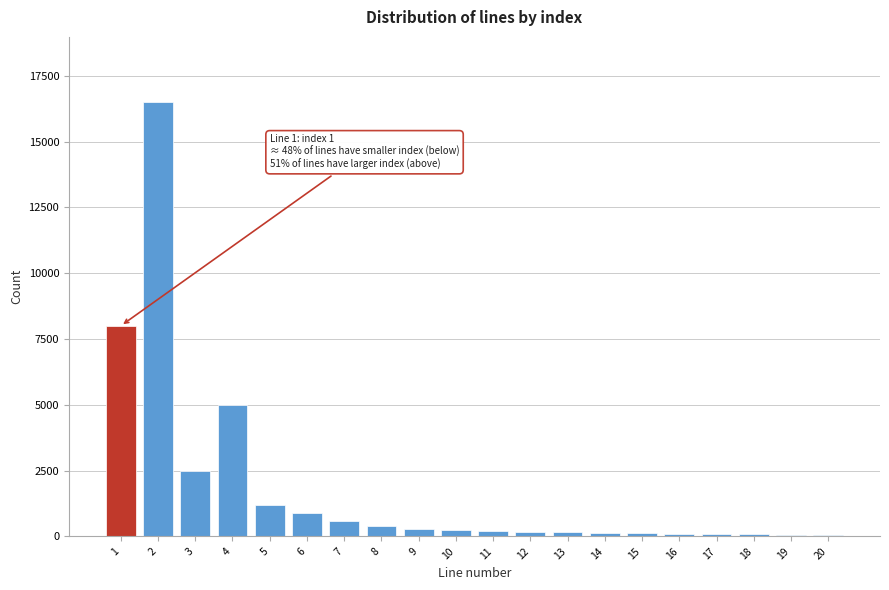

What is the ratio of the value at 2 to the value at 1?

2.1